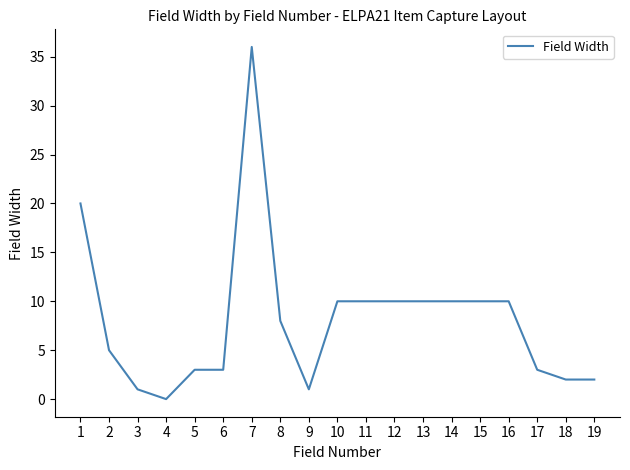

Reading right to left, what are all the values shown in this chart?

19=2	18=2	17=3	16=10	15=10	14=10	13=10	12=10	11=10	10=10	9=1	8=8	7=36	6=3	5=3	4=0	3=1	2=5	1=20